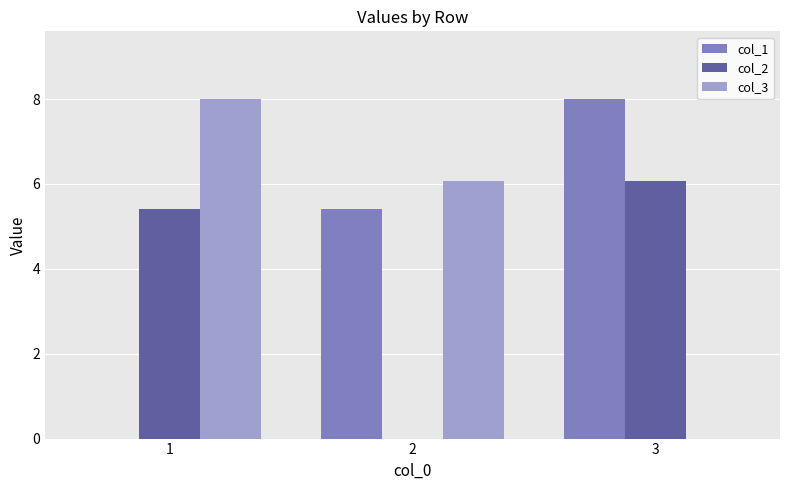

Where does the col_2 series first go above 5?

1